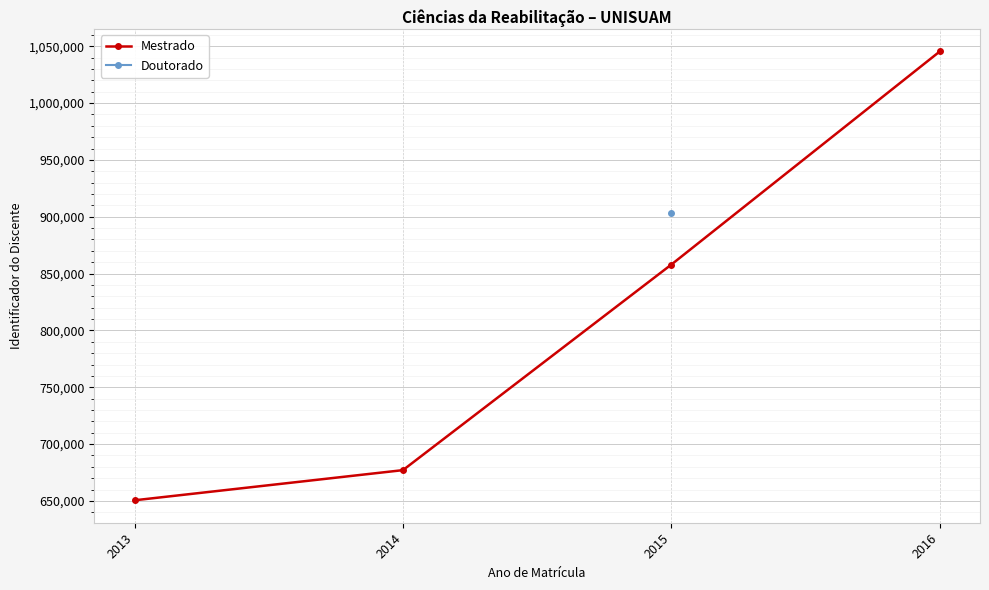

True or false: Mestrado has more than 2 interior local peaks.

False